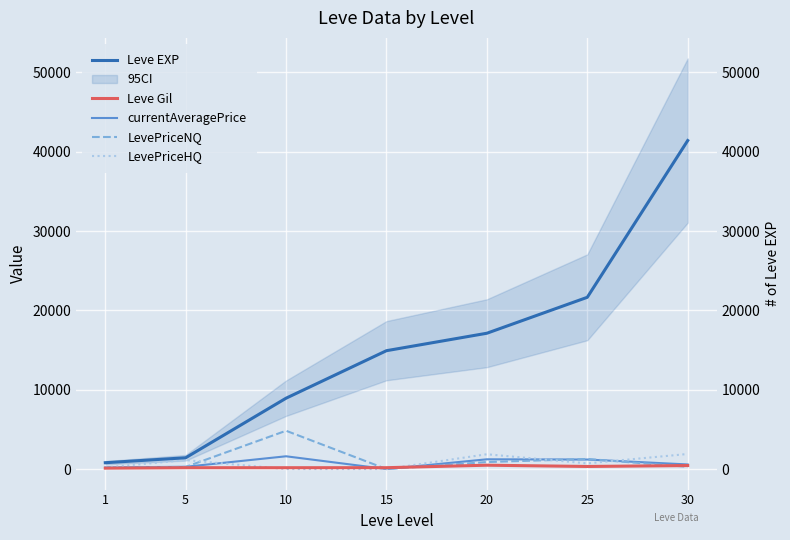

True or false: Leve EXP has more than 0 points higher than both neighbors.

False